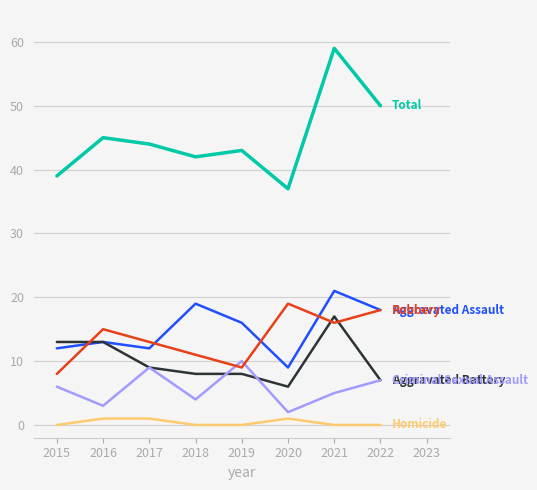

At which category is the sum across all series the highest?

2021